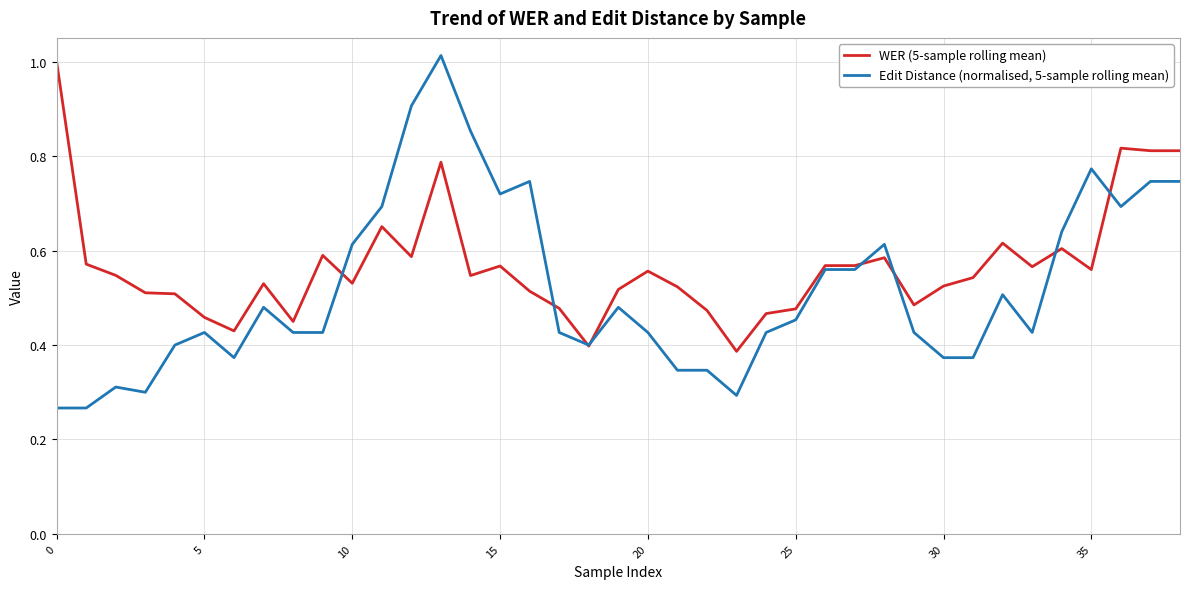

List the series in order of their peak value, highest first.

Edit Distance (normalised, 5-sample rolling mean), WER (5-sample rolling mean)